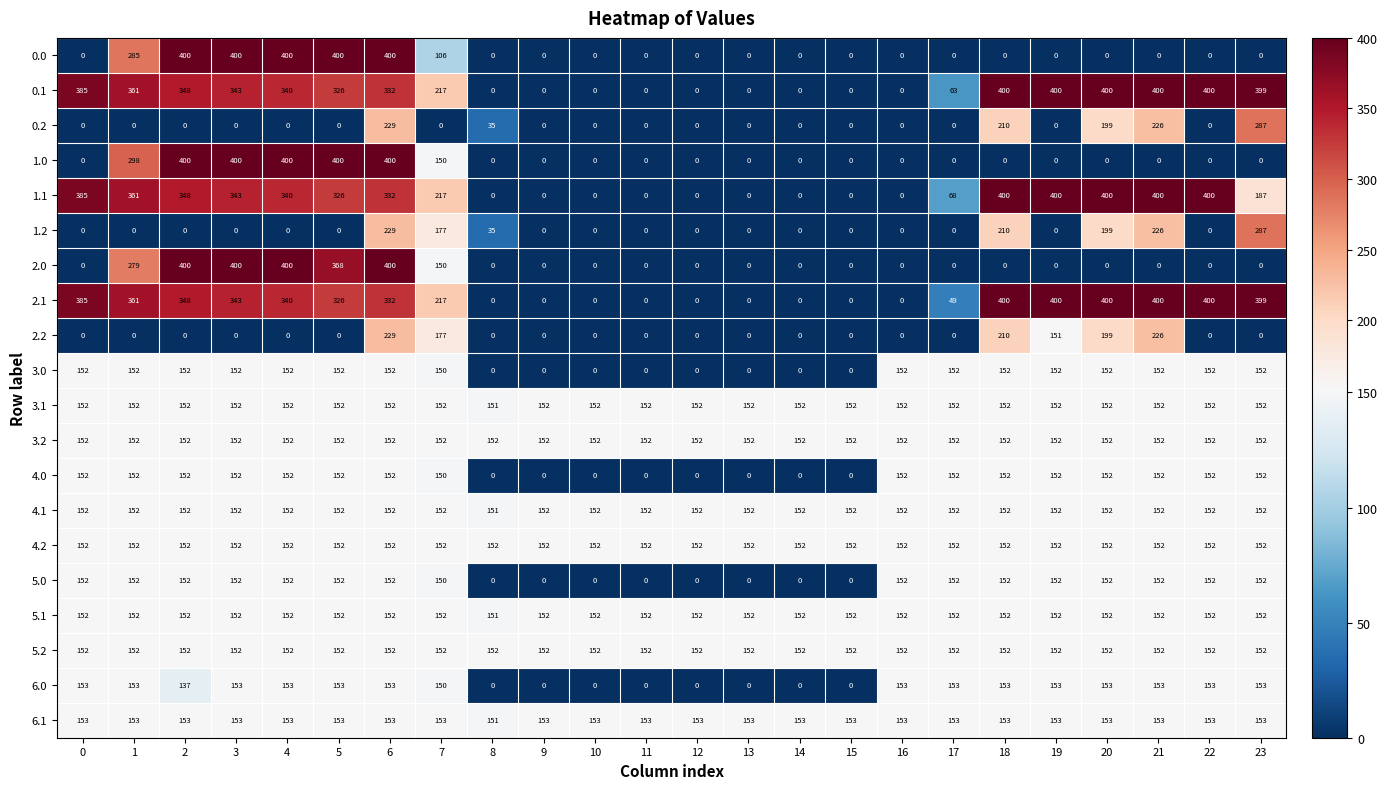

What is the difference between the highest and lowest values at 8?

152